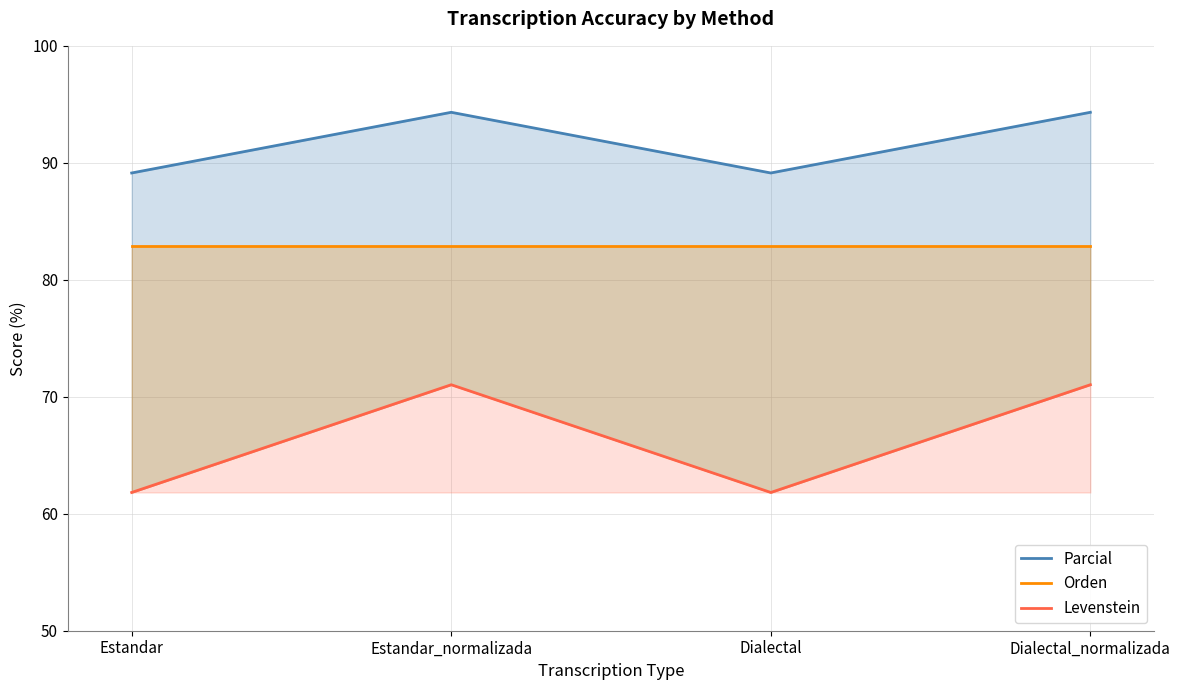

Count the number of data series in this chart.

3